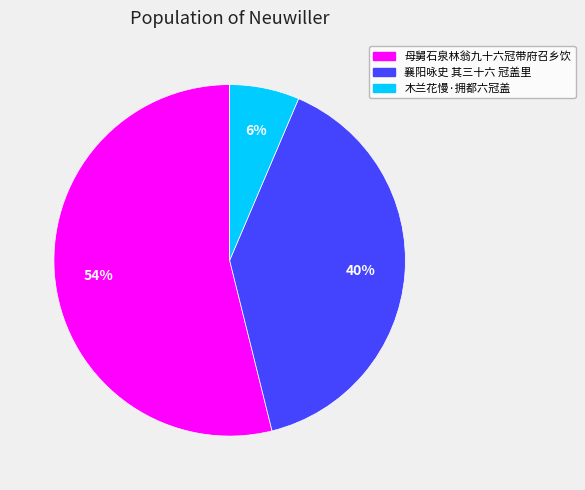

Which category has the biggest portion of the pie?

母舅石泉林翁九十六冠带府召乡饮